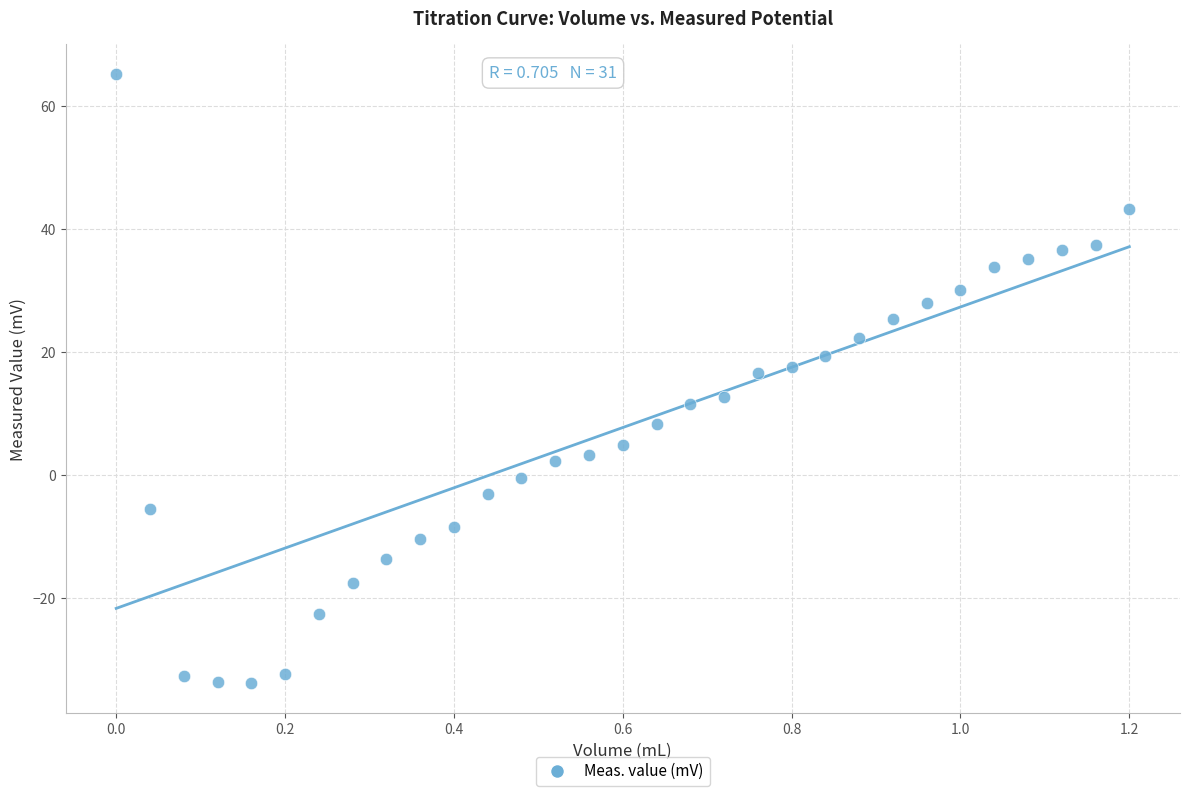

What is the range of X values (max minus min)?

1.2